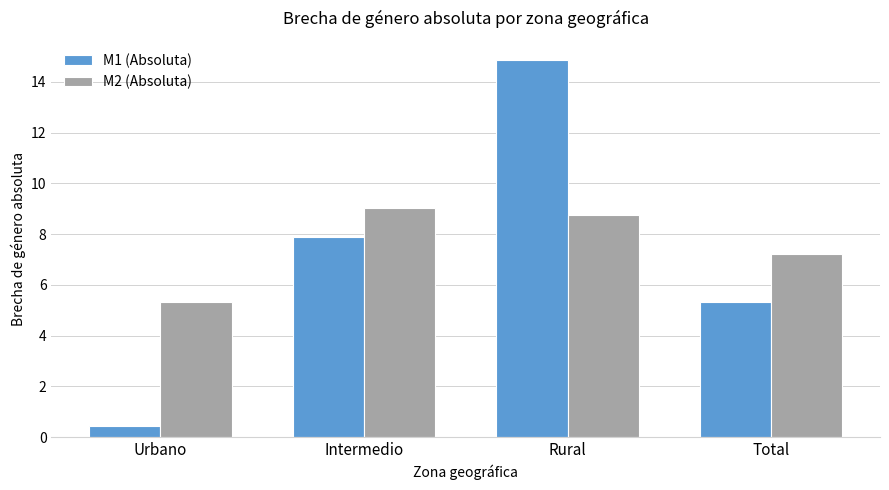

True or false: M2 (Absoluta) has a value of 8.7 at Rural.

True